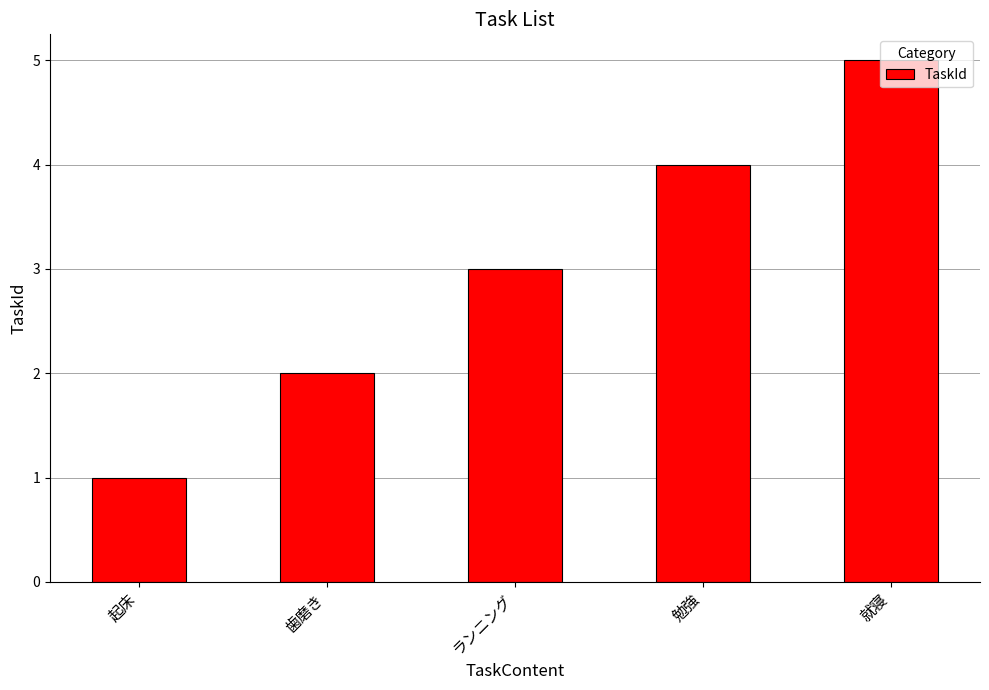

The value at ランニング is 2. True or false?

False